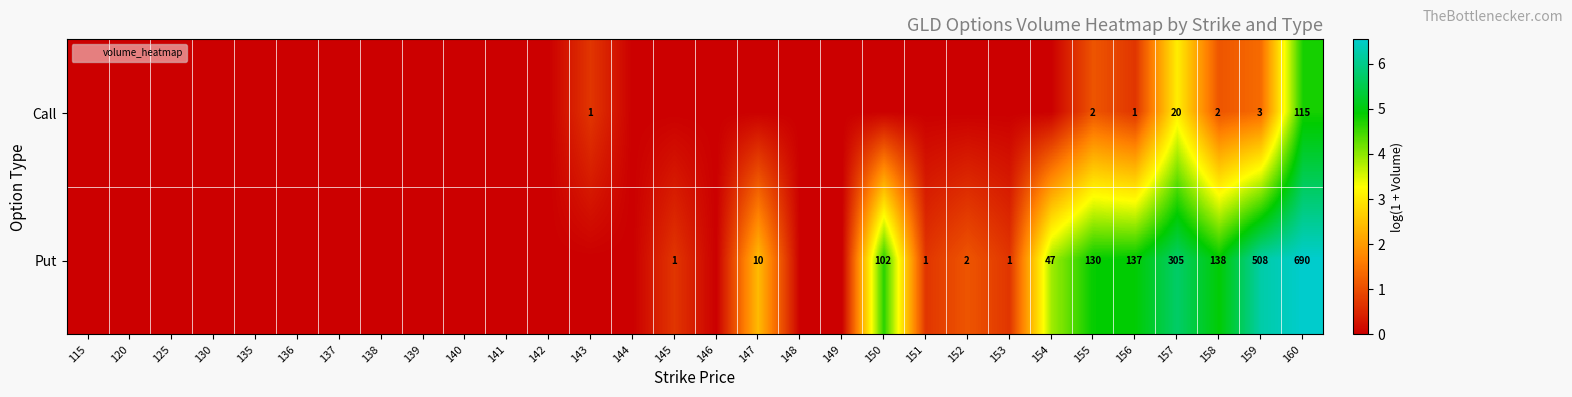

At which category does the chart reach its minimum across all series?

115